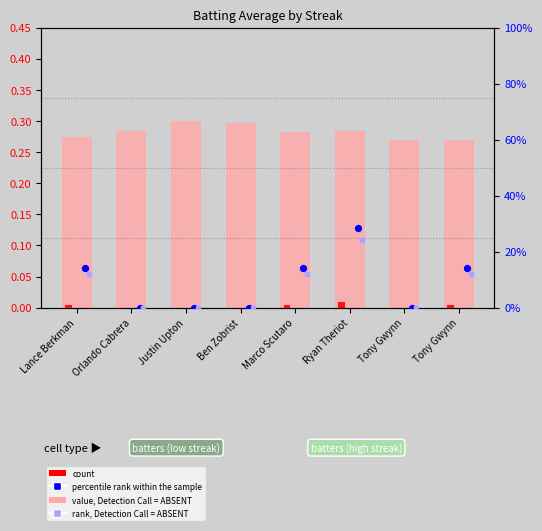

What is the total value across all series at Ryan Theriot?

55.1